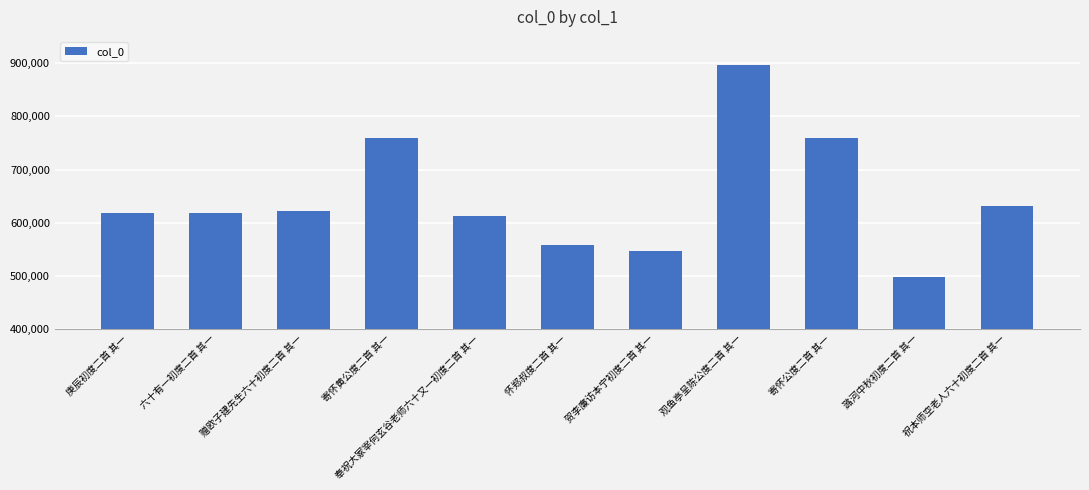

What is the sum of all values?

7117010